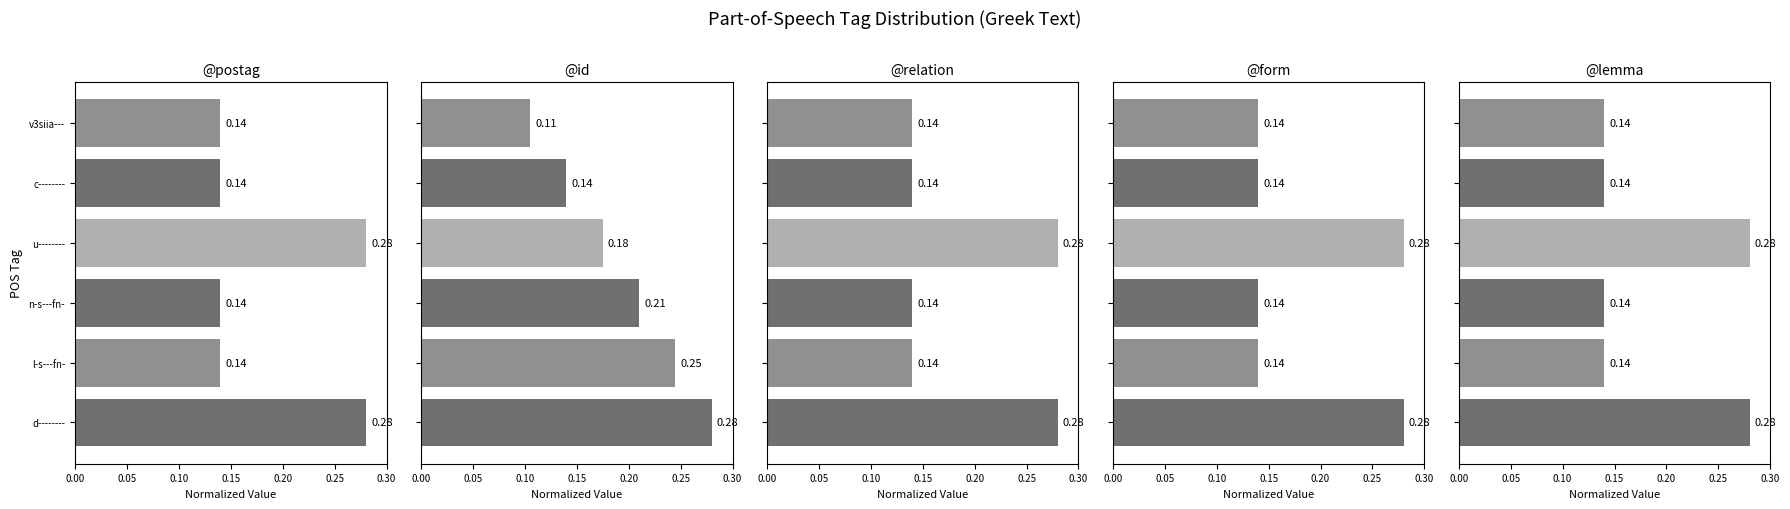

What is the average value of the @id series?

0.2